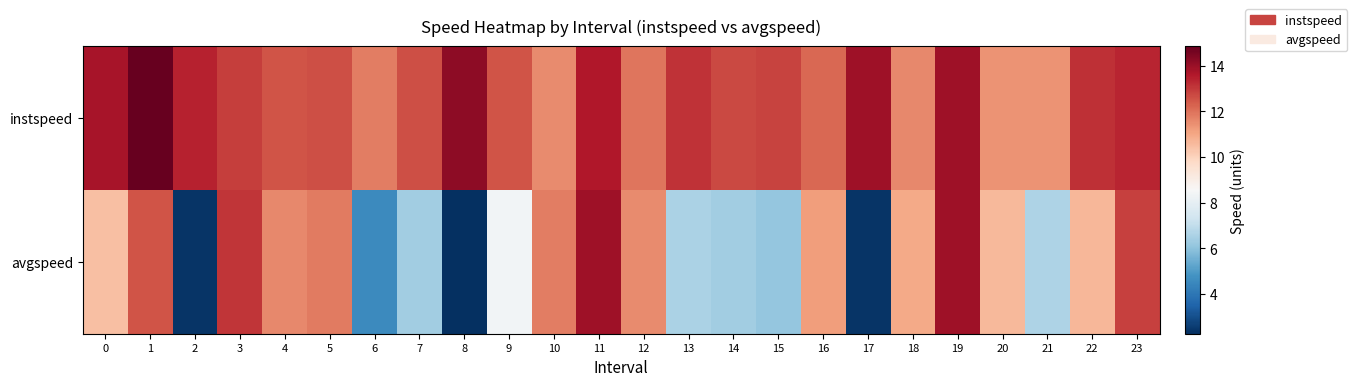

At 1, list the series in order from smallest to largest.

avgspeed, instspeed